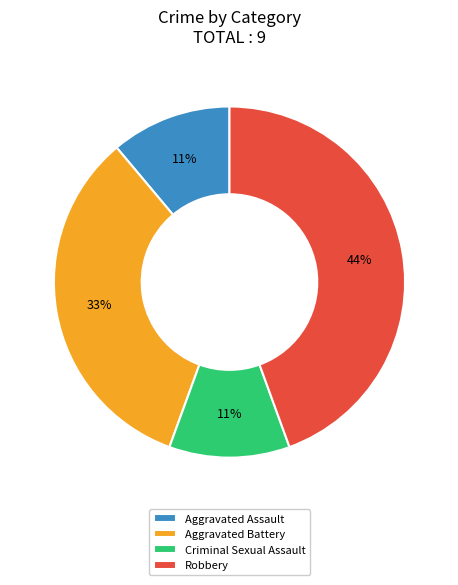

What is the ratio of the value at Aggravated Battery to the value at Aggravated Assault?

3.0